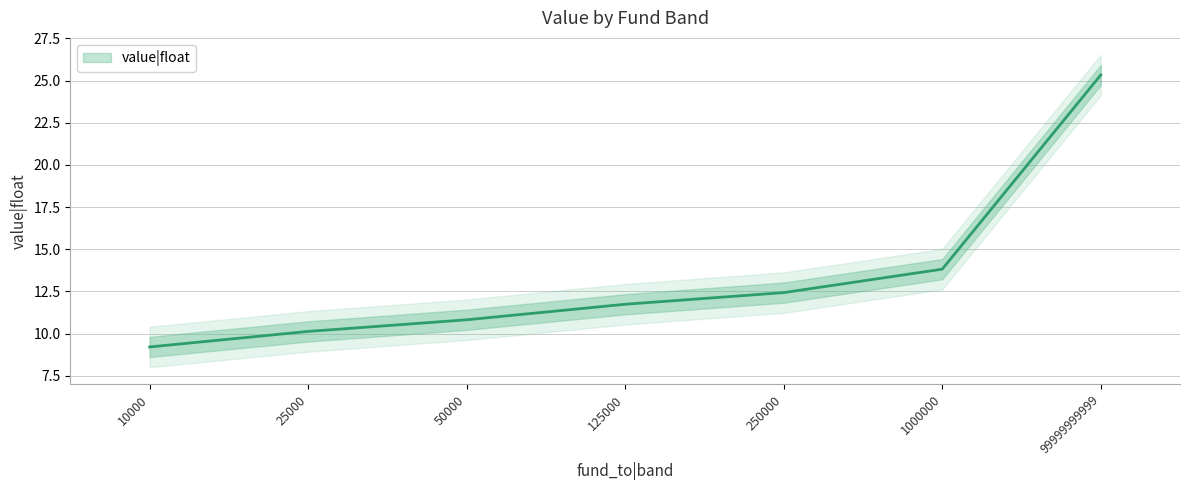

How many data points are above 11?

4